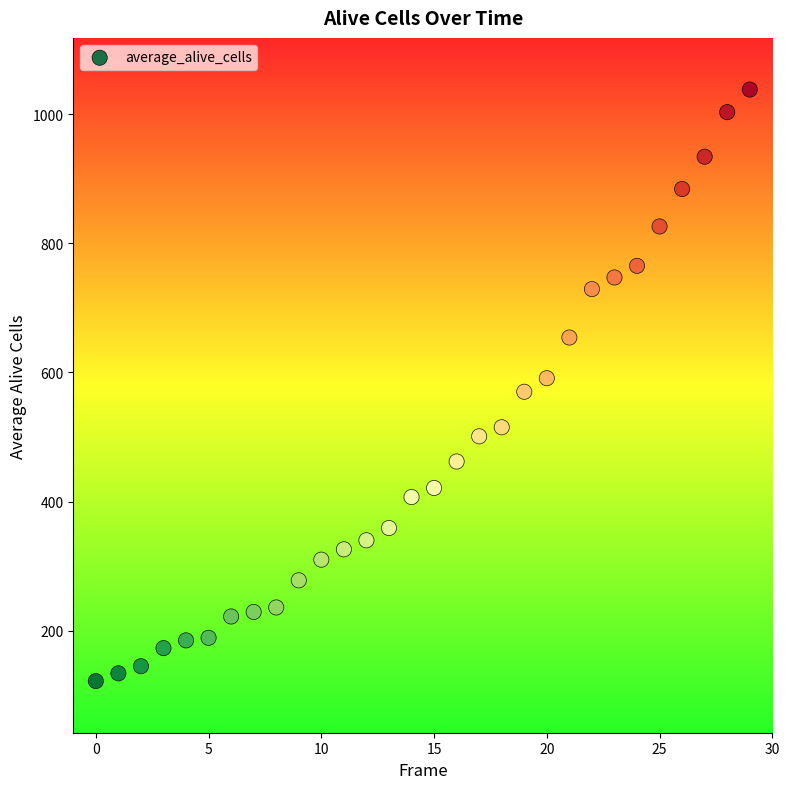

What is the range of Y values (max minus min)?

916